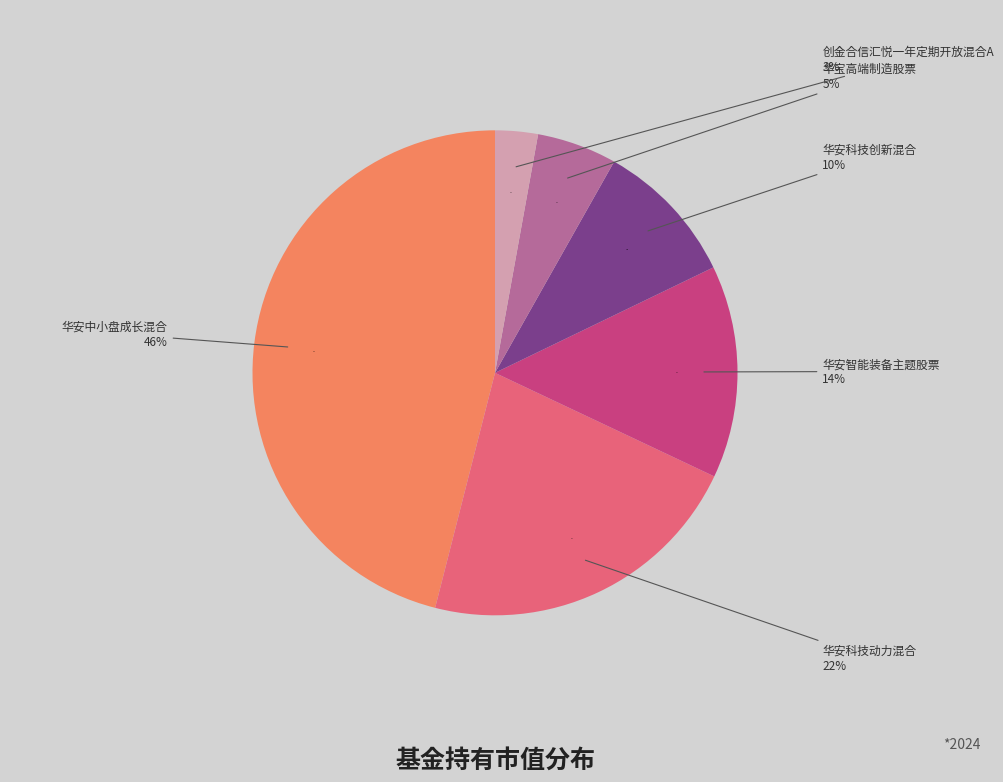

To the nearest percent, what percentage of the pie is 华安科技创新混合?

10%